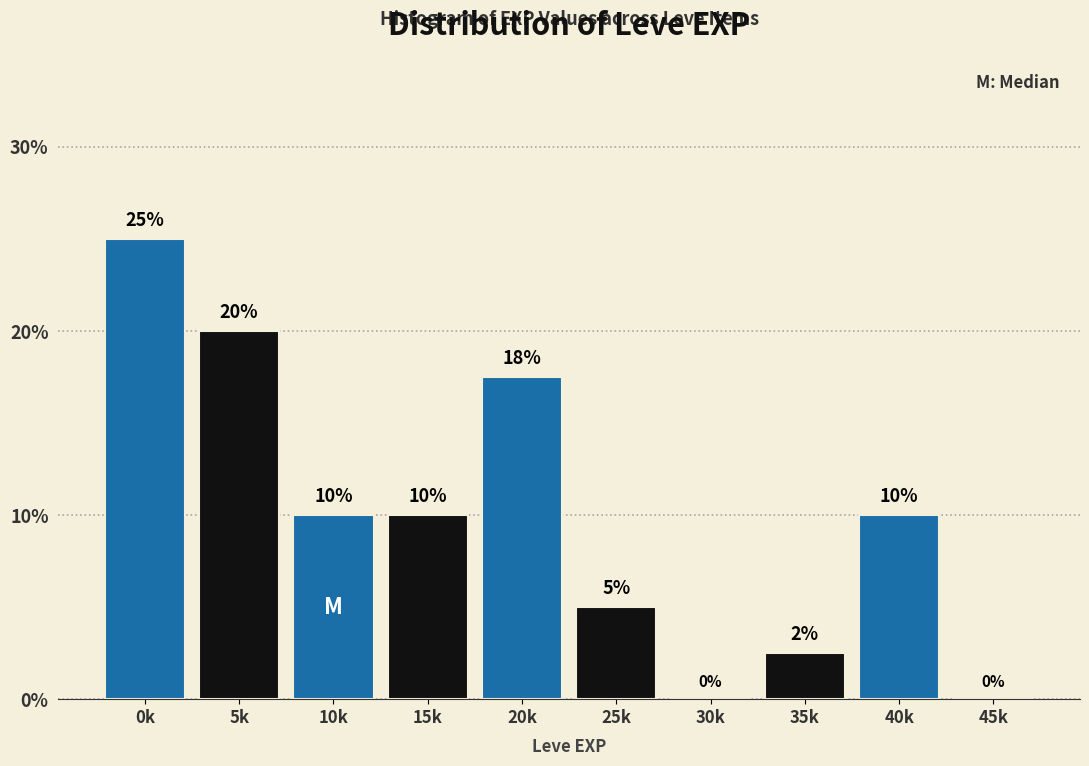

What is the sum of all values?

100.0